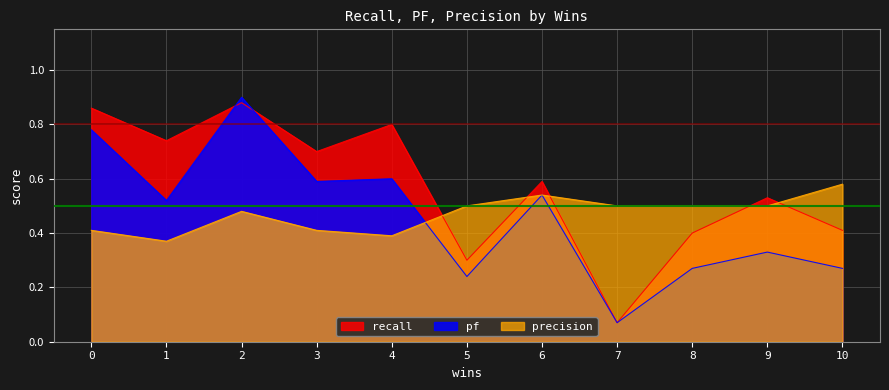

The recall series shows 0.4 at 4. True or false?

False